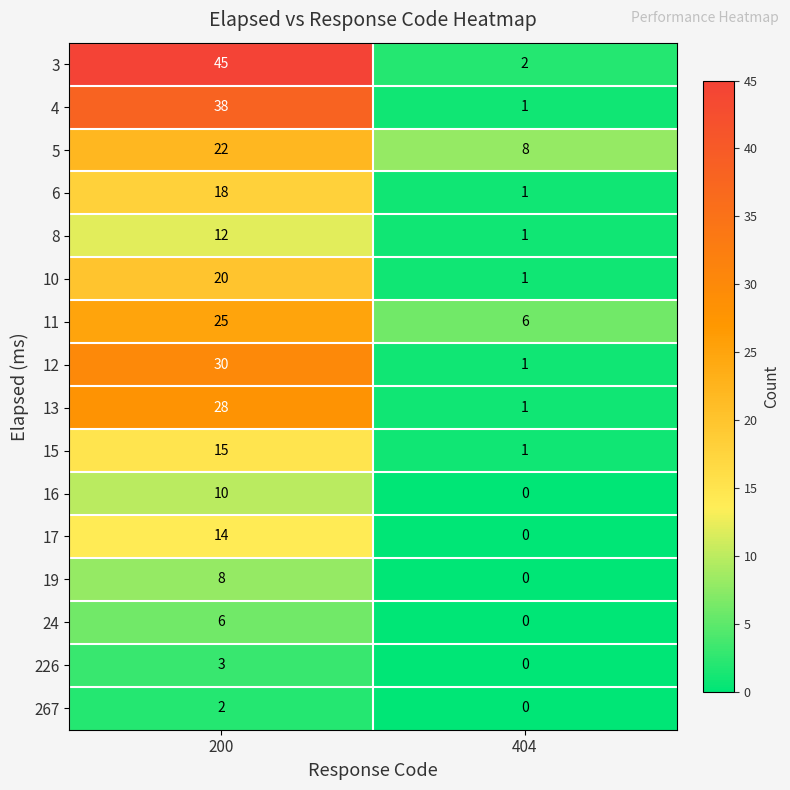

Between 200 and 404, which series saw the biggest shift?

3